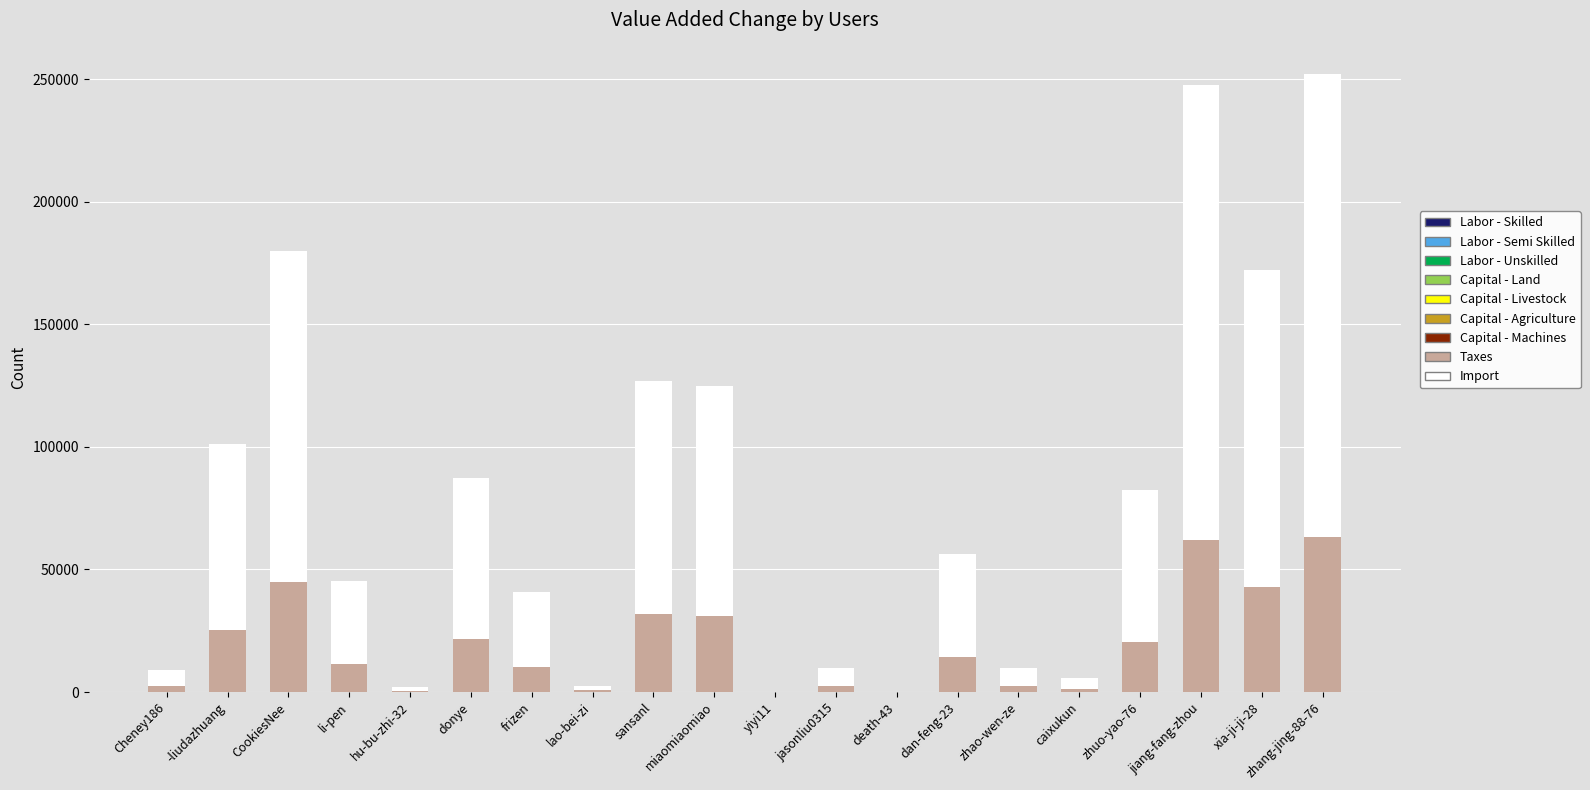

What is the approximate value of Capital - Machines at jiang-fang-zhou?

61921.8